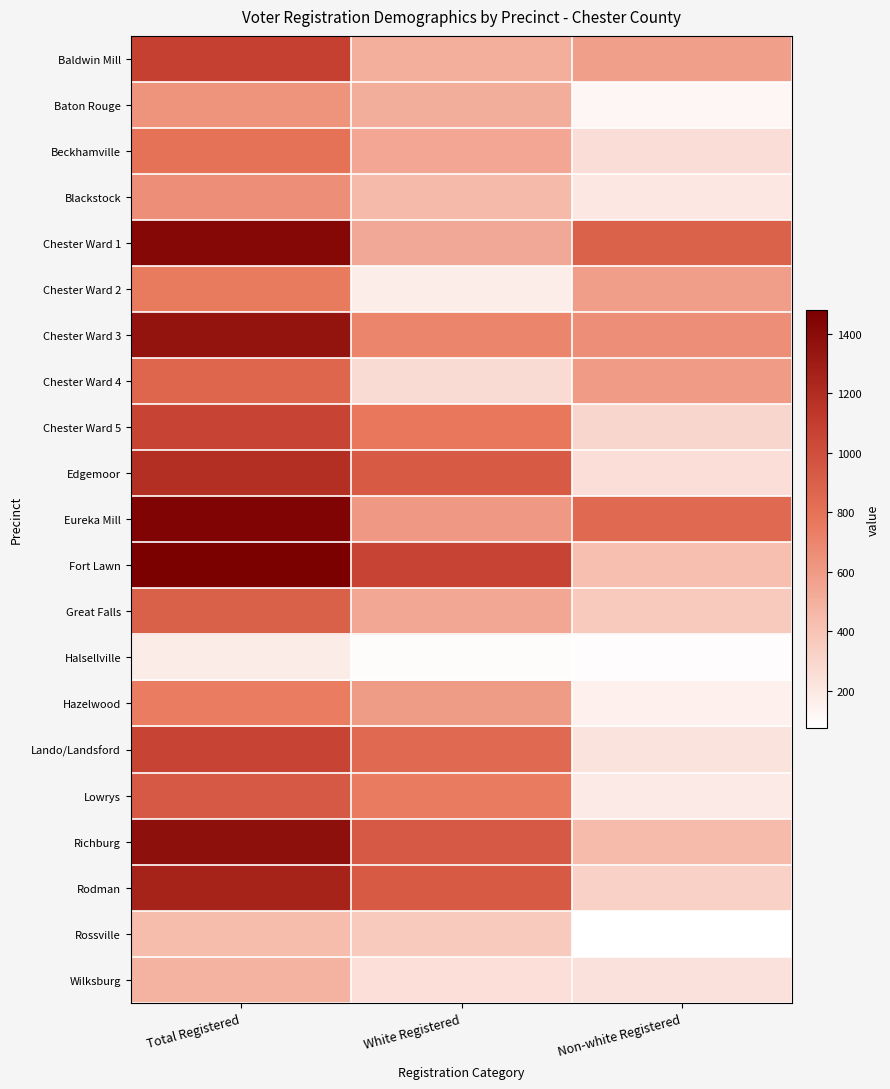

At how many categories does at least one series exceed 744?

3